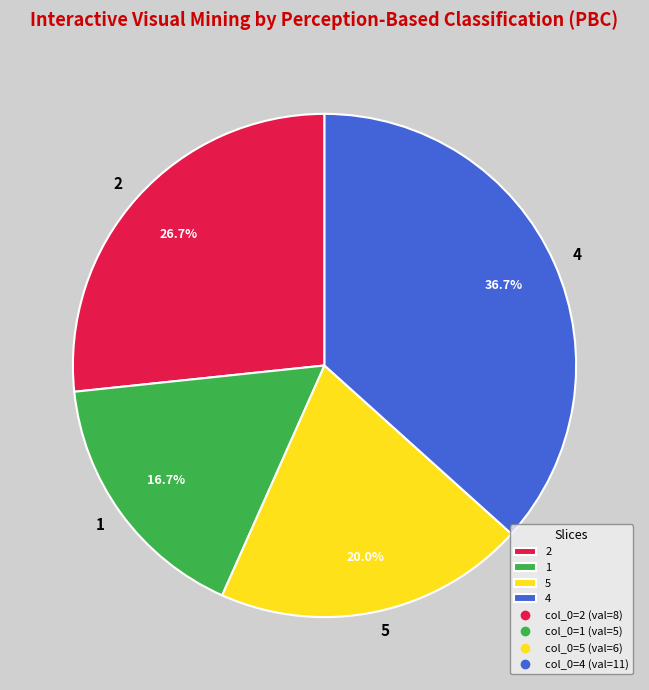

What portion of the pie excludes 4?

63.3%